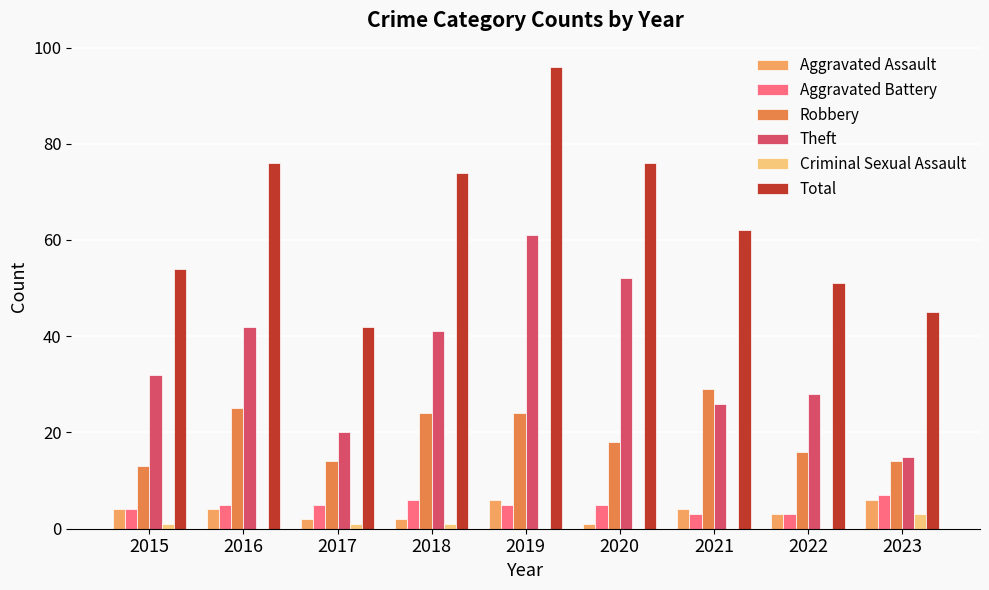

Are the bars horizontal?

No